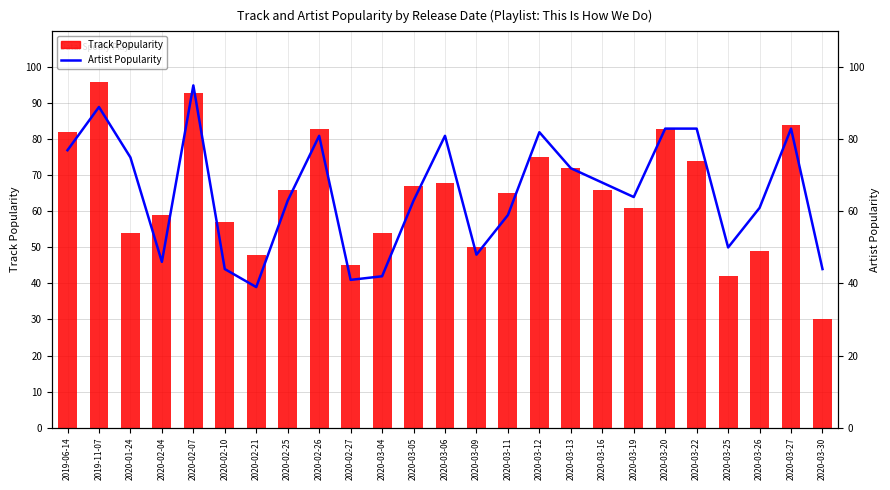

At which label is Artist Popularity closest to 67?

2020-03-16